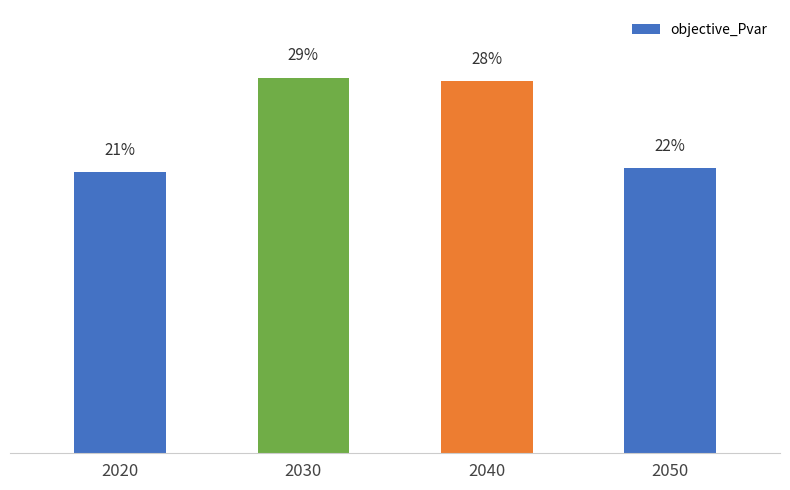

True or false: the data shows 53738551.6 at 2020.

False